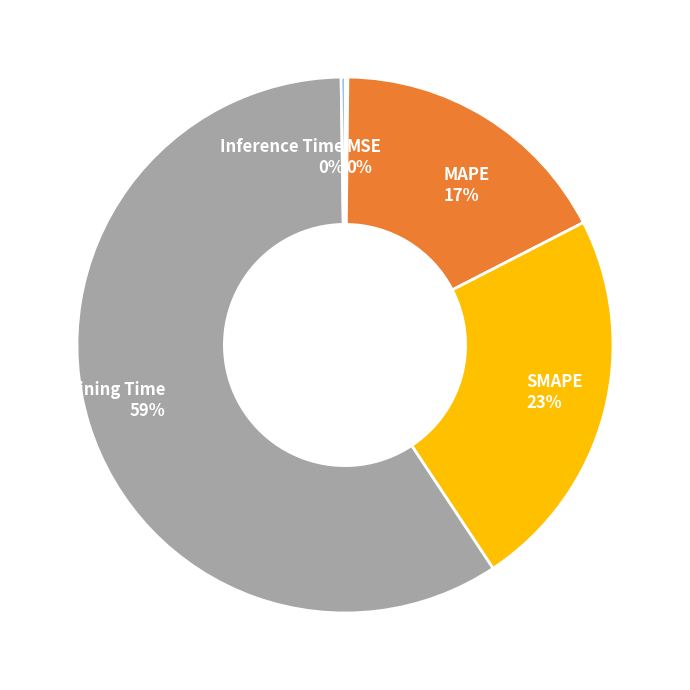

Is there a majority slice in this chart?

Yes